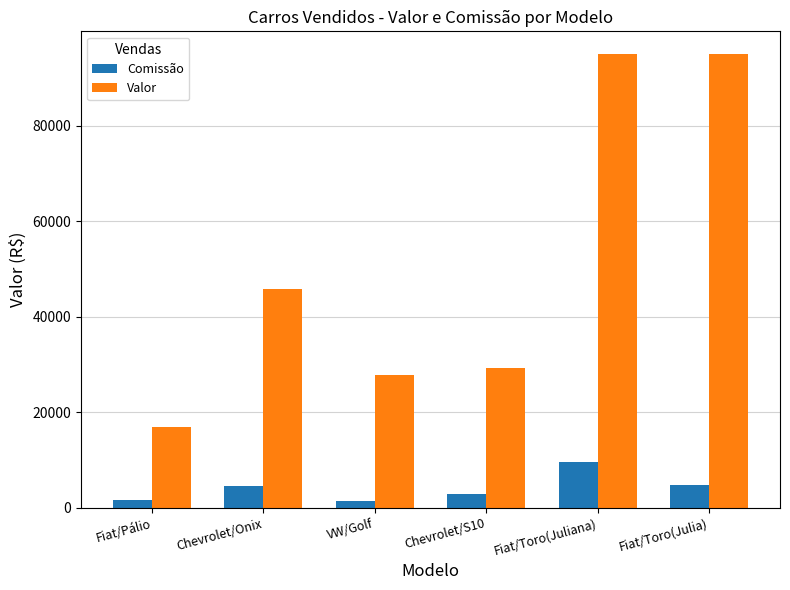

What is the total value across all series at Chevrolet/S10?

32230